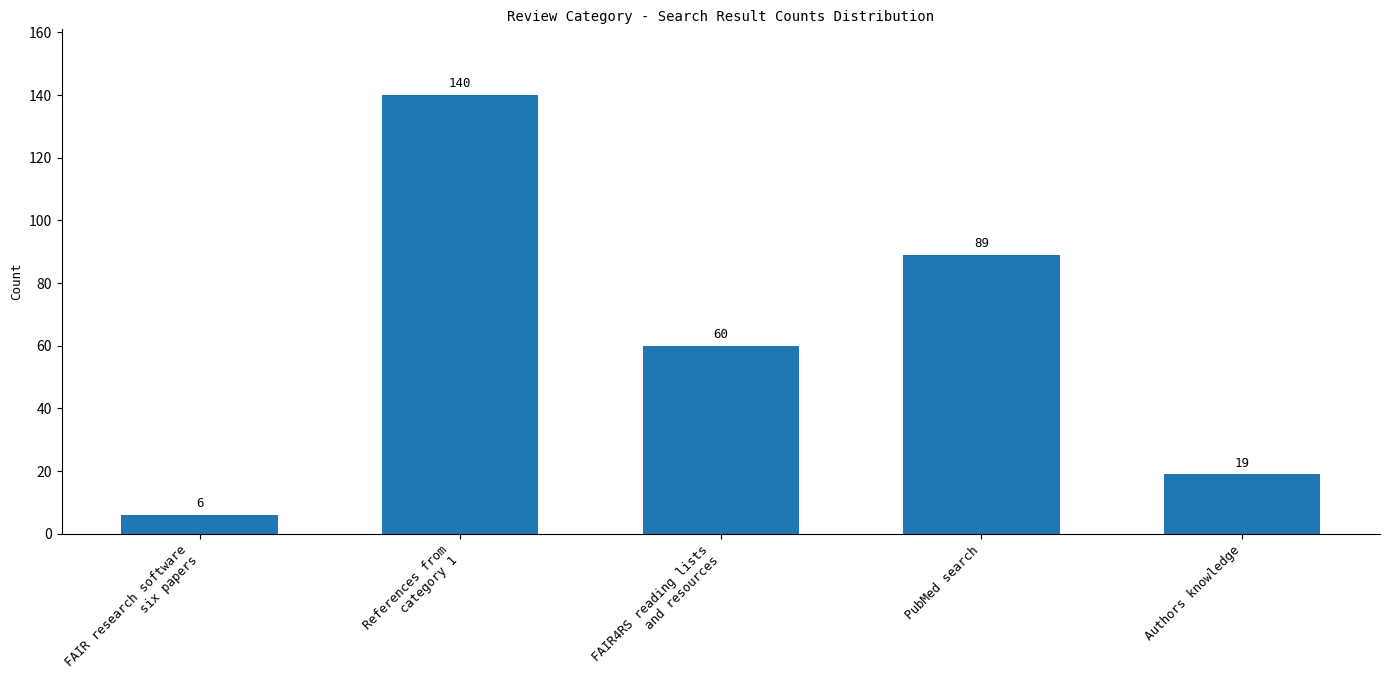

Rank the categories by value from lowest to highest.

FAIR research software
six papers, Authors knowledge, FAIR4RS reading lists
and resources, PubMed search, References from
category 1